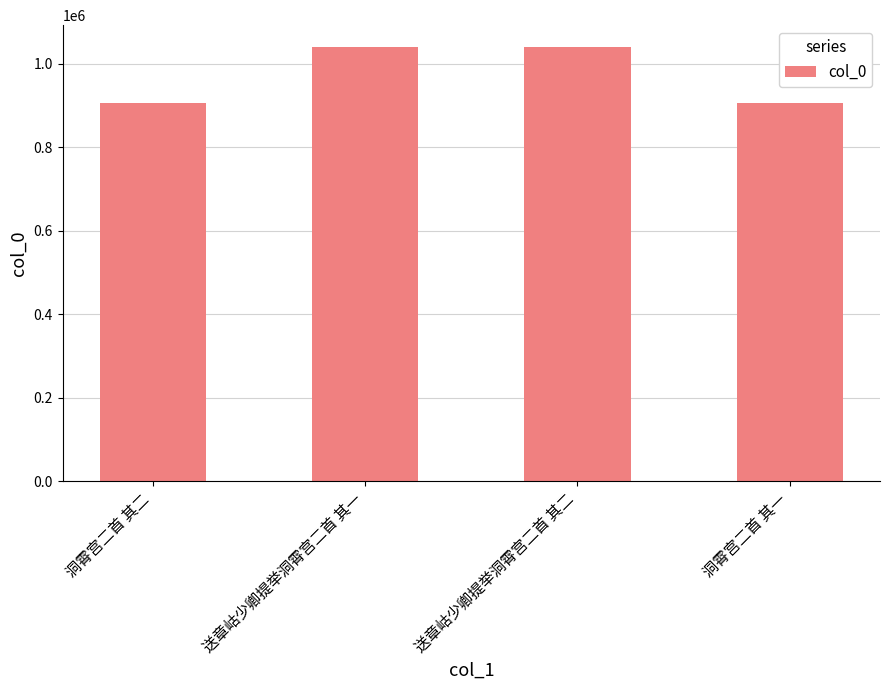

How many data points does each series have?

4